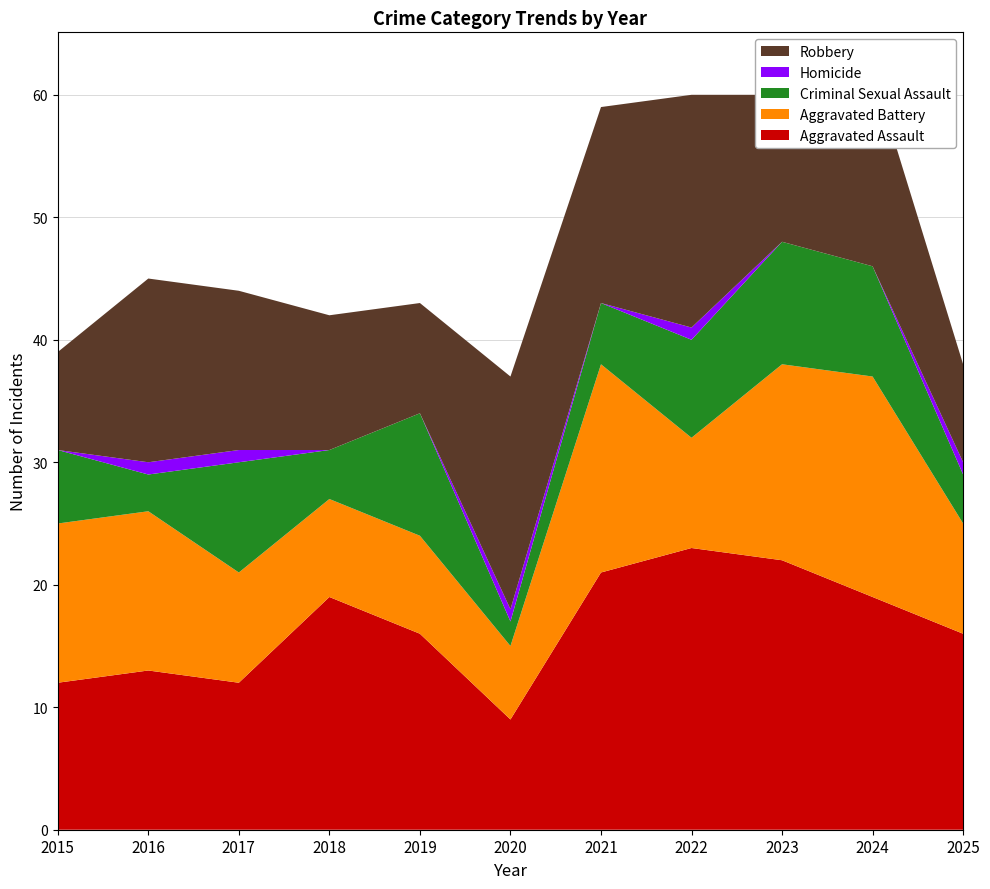

Reading left to right, list all the values displayed in this chart.

Aggravated Assault: 2015=12	2016=13	2017=12	2018=19	2019=16	2020=9	2021=21	2022=23	2023=22	2024=19	2025=16
Aggravated Battery: 2015=13	2016=13	2017=9	2018=8	2019=8	2020=6	2021=17	2022=9	2023=16	2024=18	2025=9
Criminal Sexual Assault: 2015=6	2016=3	2017=9	2018=4	2019=10	2020=2	2021=5	2022=8	2023=10	2024=9	2025=4
Homicide: 2015=0	2016=1	2017=1	2018=0	2019=0	2020=1	2021=0	2022=1	2023=0	2024=0	2025=1
Robbery: 2015=8	2016=15	2017=13	2018=11	2019=9	2020=19	2021=16	2022=19	2023=12	2024=16	2025=8